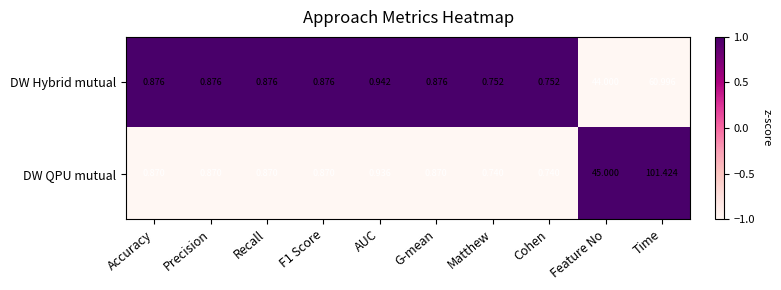

Where is DW QPU mutual nearest to the value 51?

Feature No